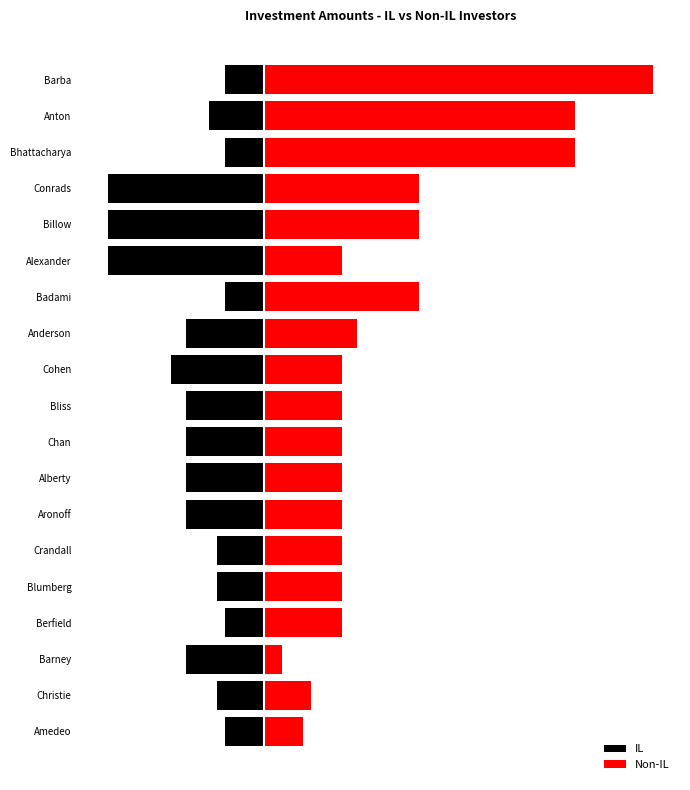

Rank the series at Barba from lowest to highest value.

IL, Non-IL